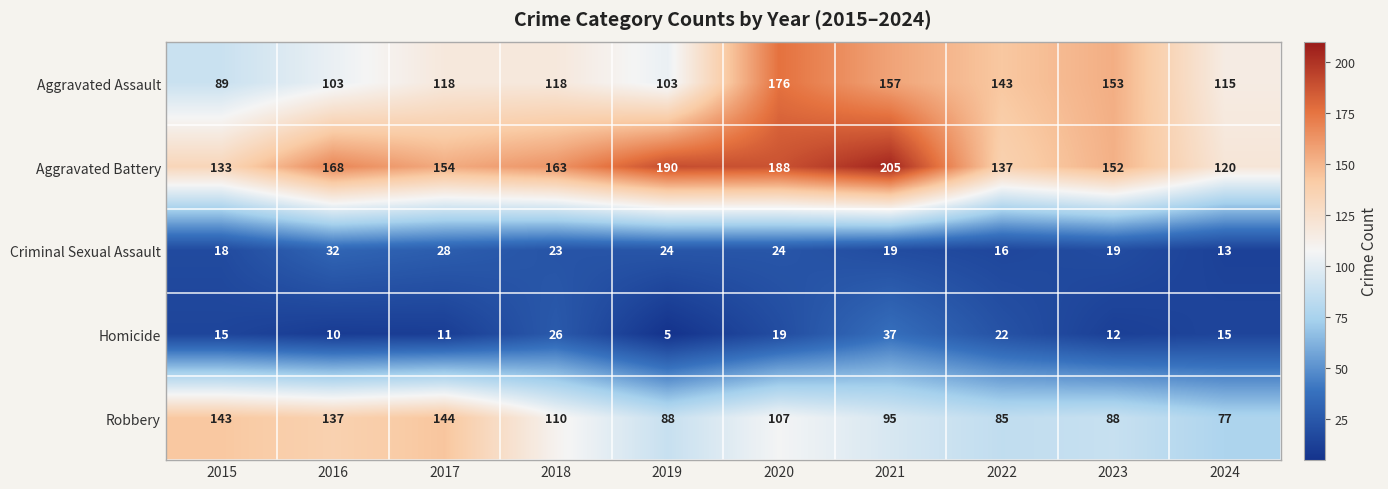

How many distinct data groups are displayed?

5